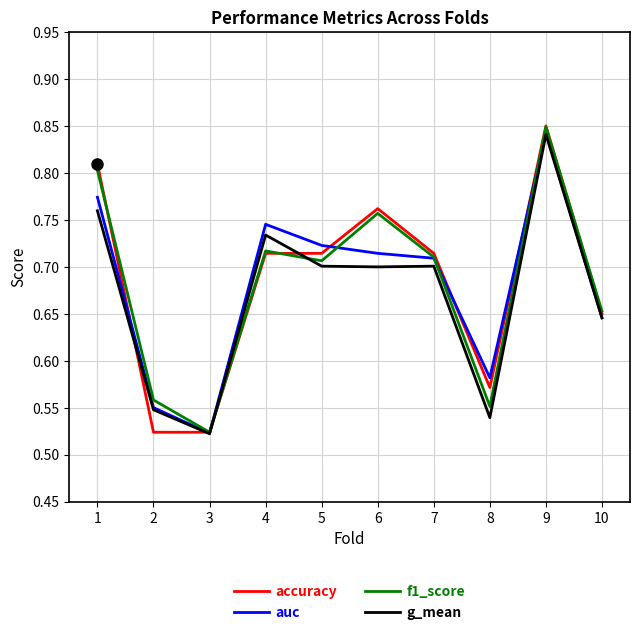

Which series has the widest spread of values?

accuracy